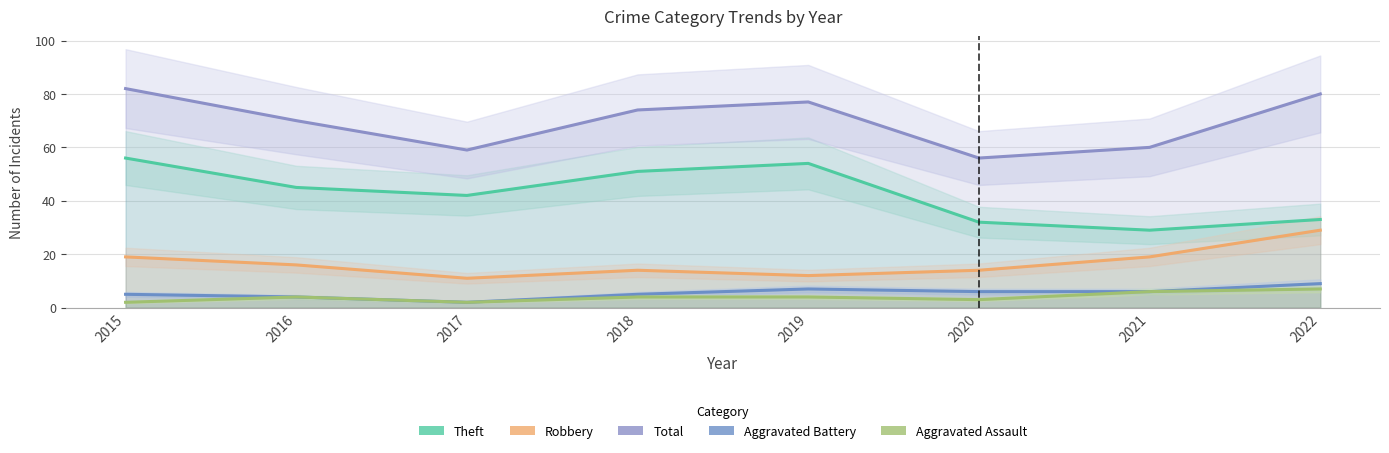

Reading left to right, transcribe all the data shown in this chart.

Theft: 56	45	42	51	54	32	29	33
Robbery: 19	16	11	14	12	14	19	29
Total: 82	70	59	74	77	56	60	80
Aggravated Battery: 5	4	2	5	7	6	6	9
Aggravated Assault: 2	4	2	4	4	3	6	7